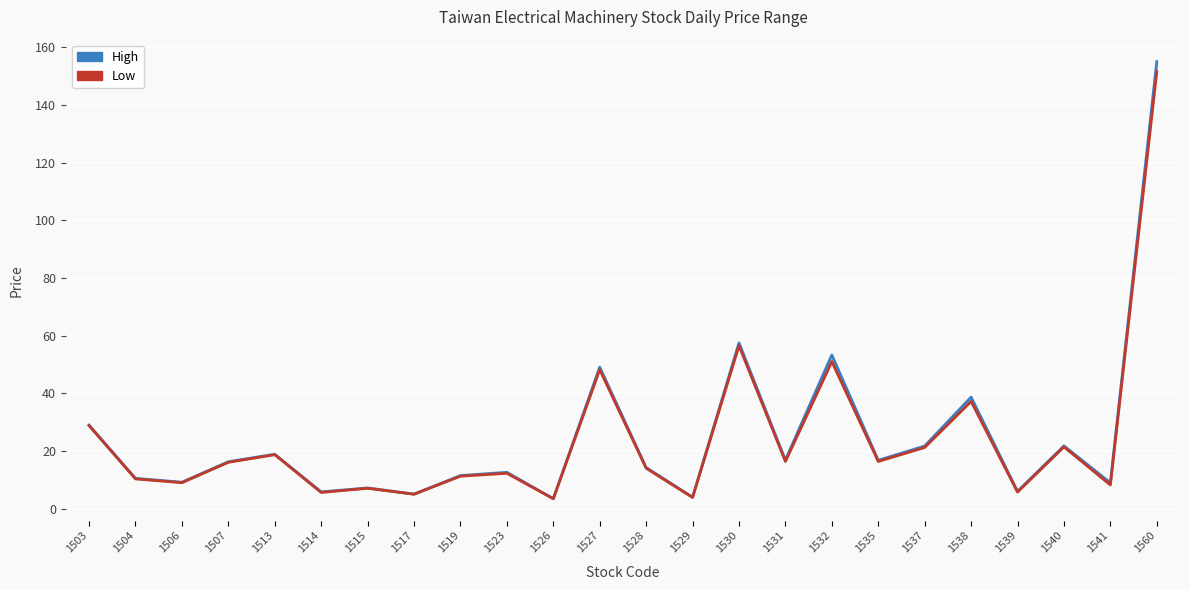

How many distinct data groups are displayed?

2